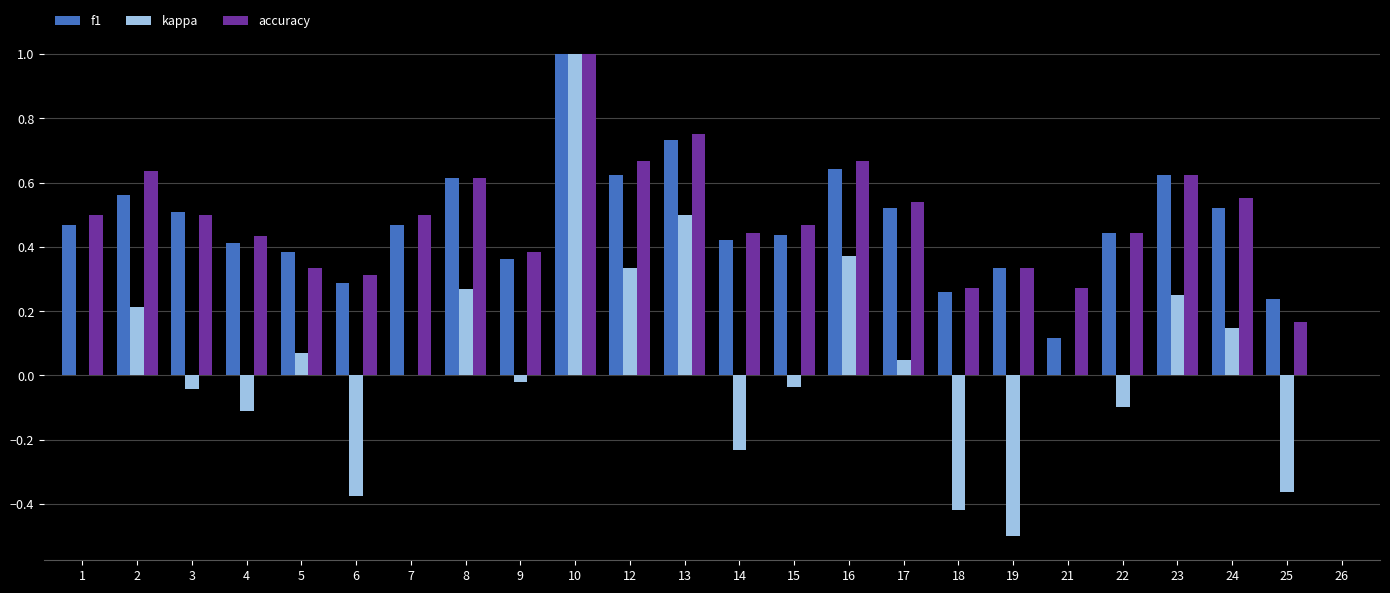

At which category is the sum across all series the highest?

10